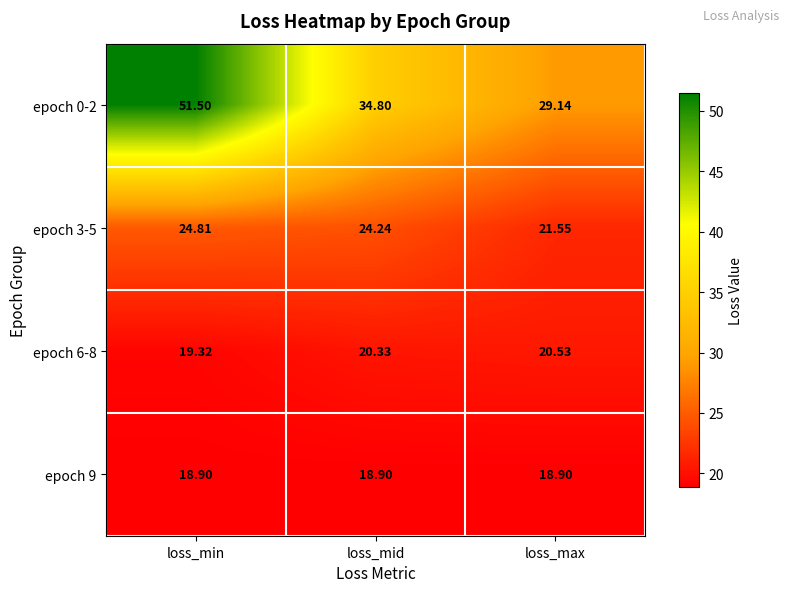

Which category has the lowest value in the epoch 3-5 series?

loss_max